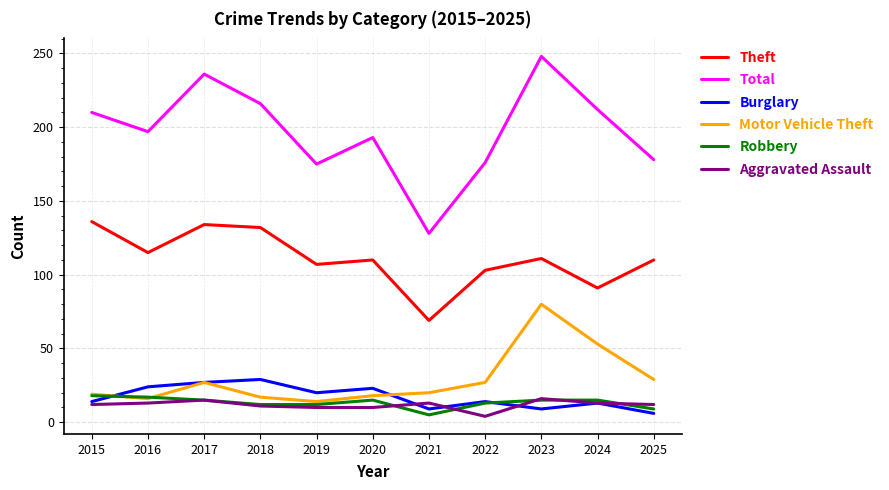

What is the difference between the maximum and minimum values in the Robbery series?

13